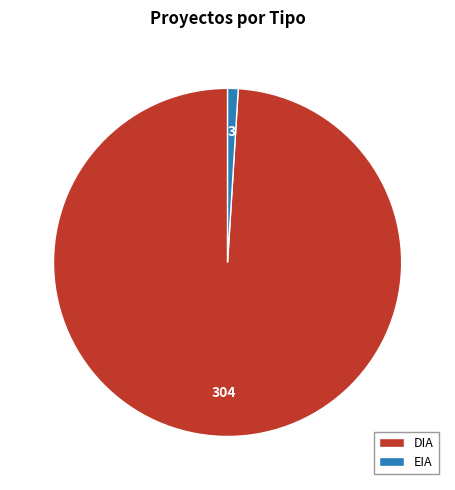

What is the majority slice?

DIA